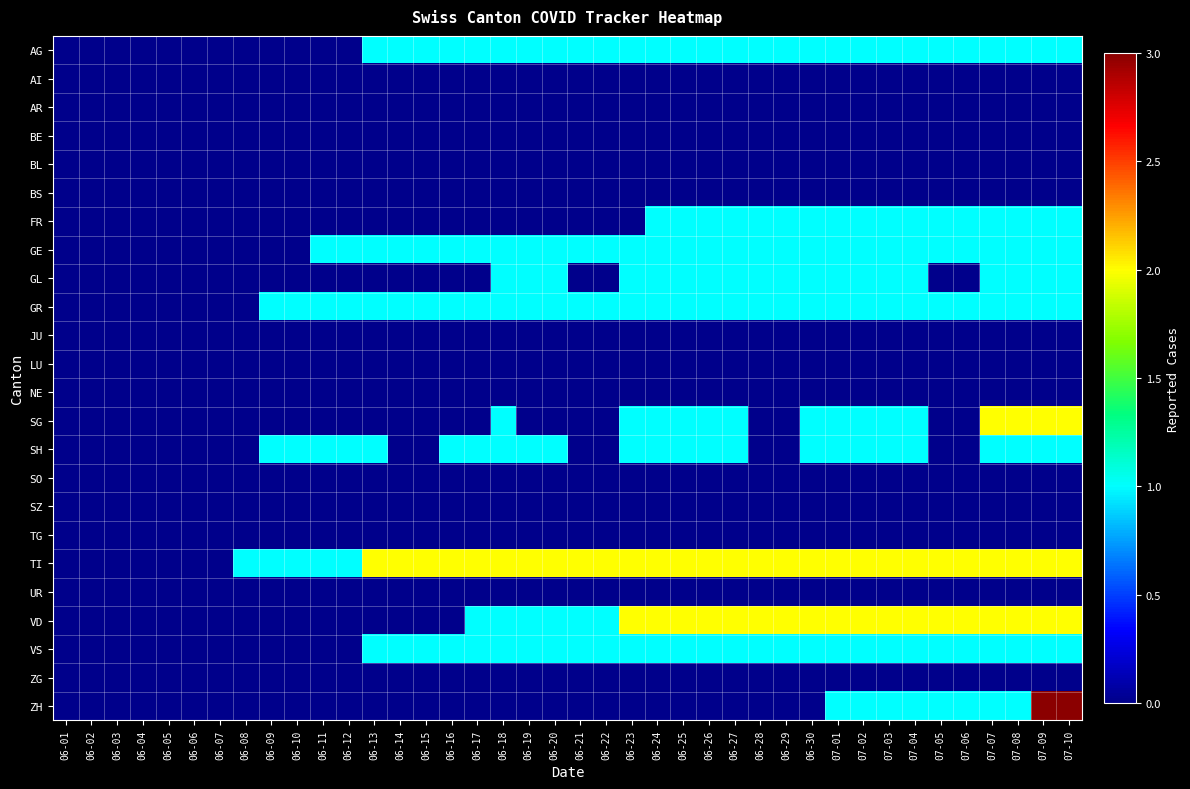

At which category does the chart reach its minimum across all series?

06-01